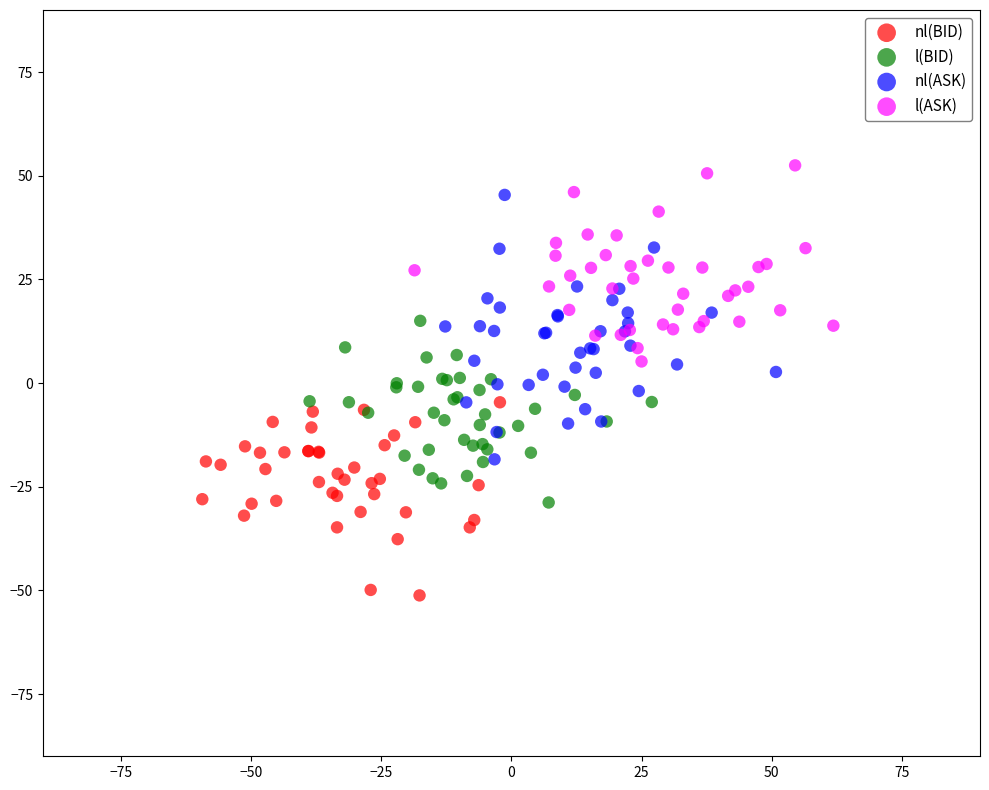

What are all the series names shown in the legend?

nl(BID), l(BID), nl(ASK), l(ASK)